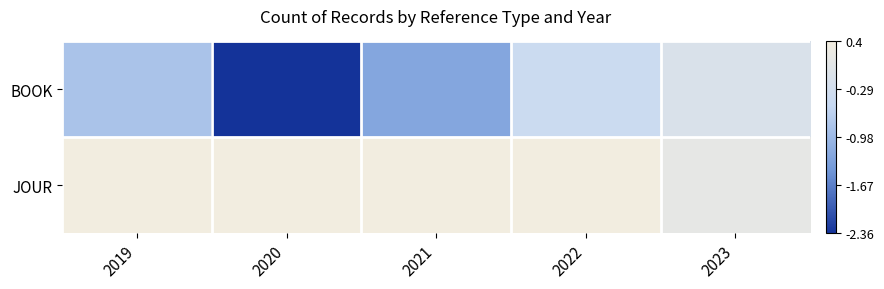

Rank the series by their average value, from highest to lowest.

JOUR, BOOK